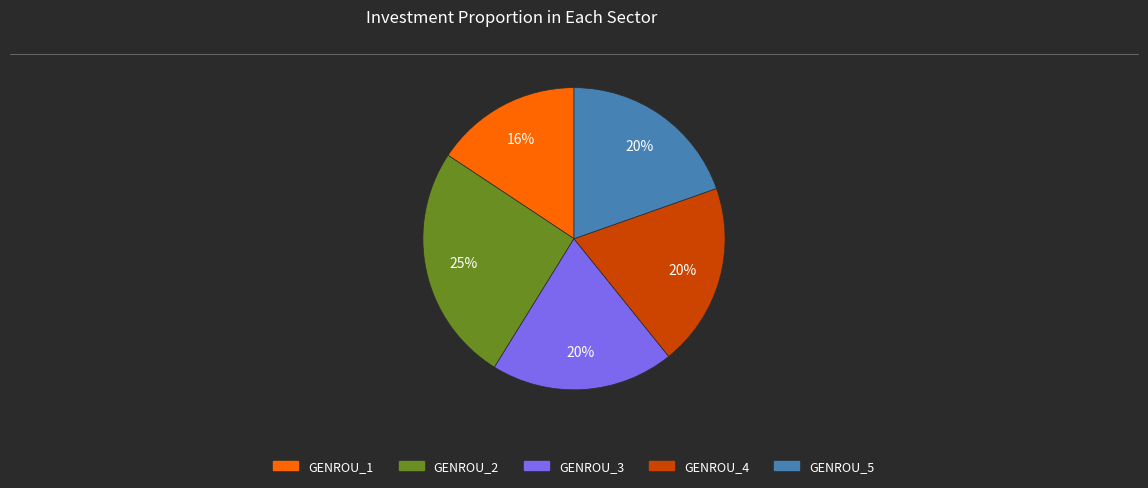

Count the number of slices in the pie.

5